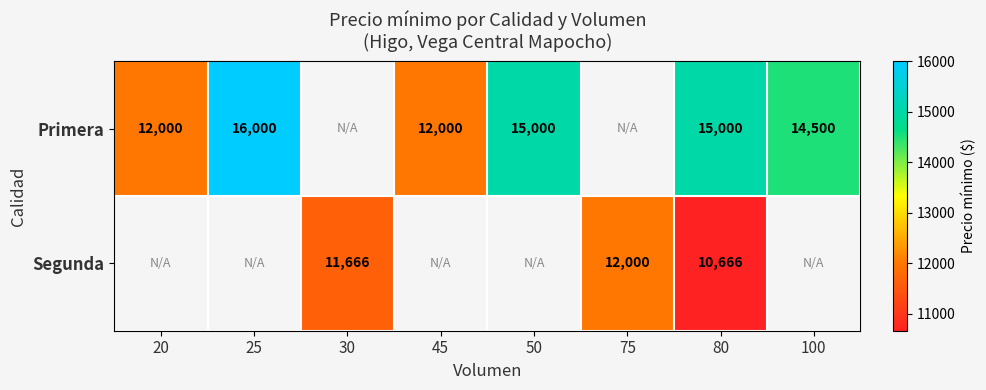

What is the maximum value shown in the chart?

16000.0